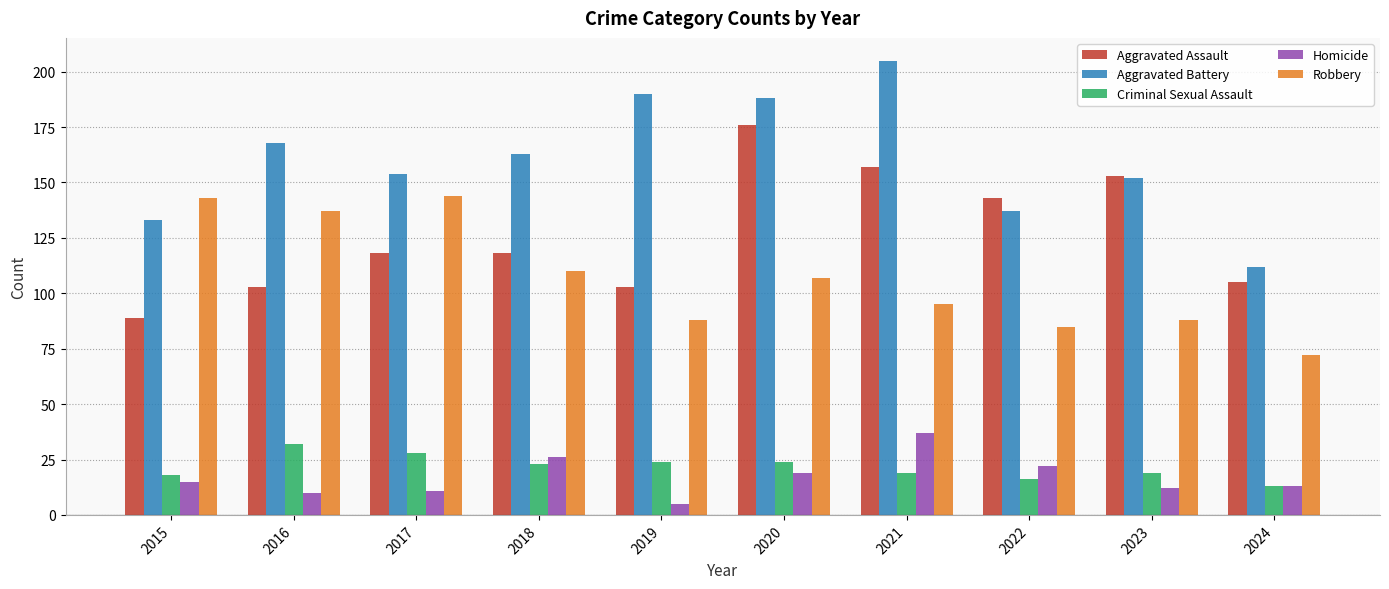

Which series has the largest range (max minus min)?

Aggravated Battery